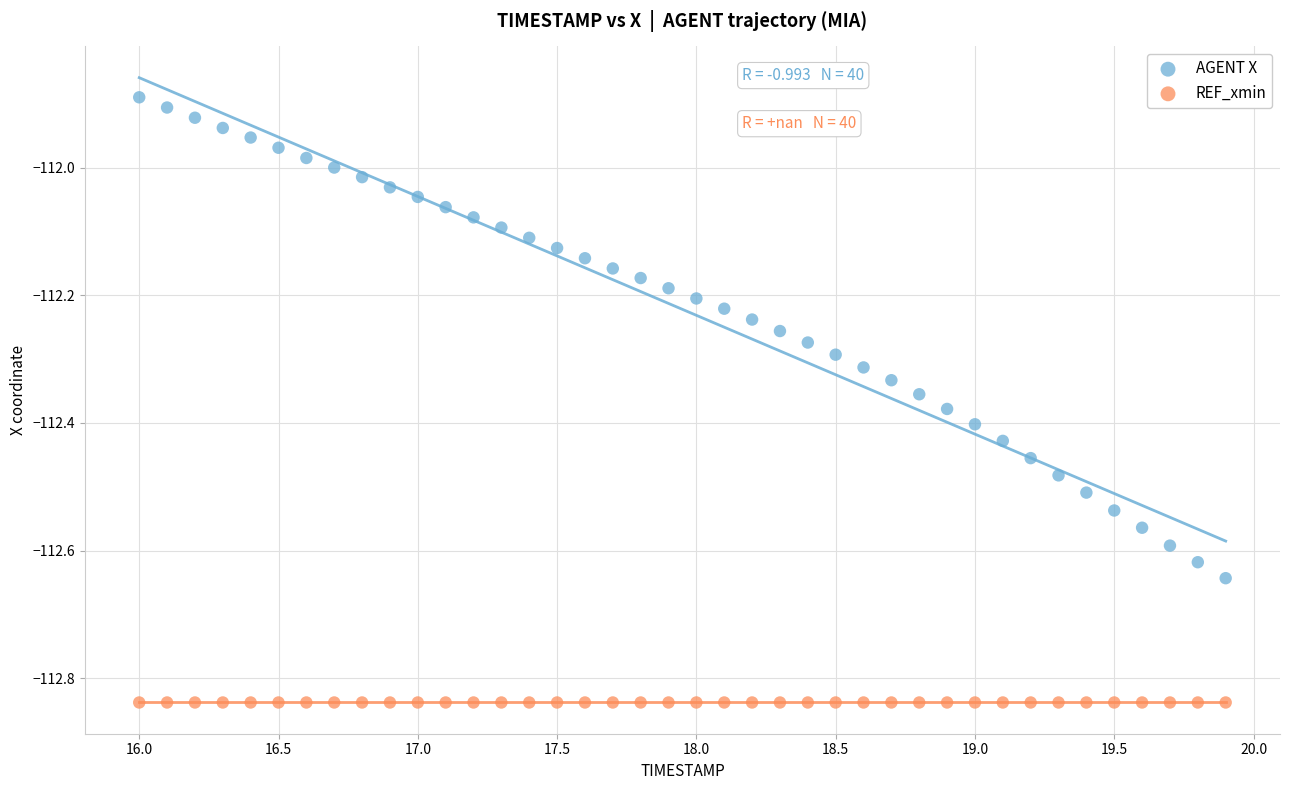

Which series reaches the minimum Y coordinate?

REF_xmin